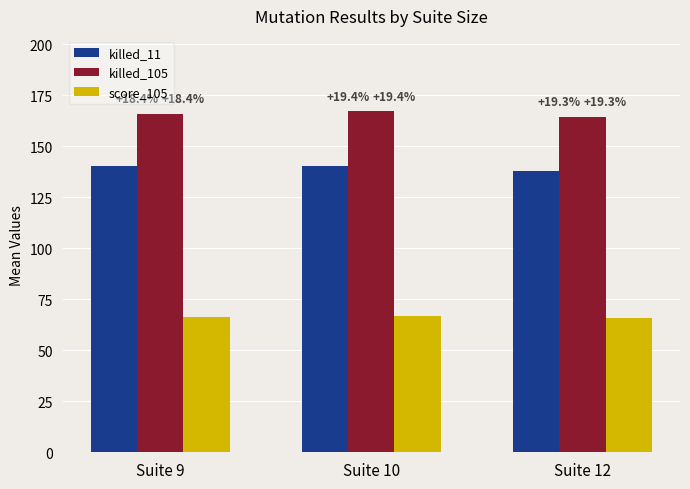

What is the difference between the killed_11 values at Suite 12 and Suite 9?

2.2